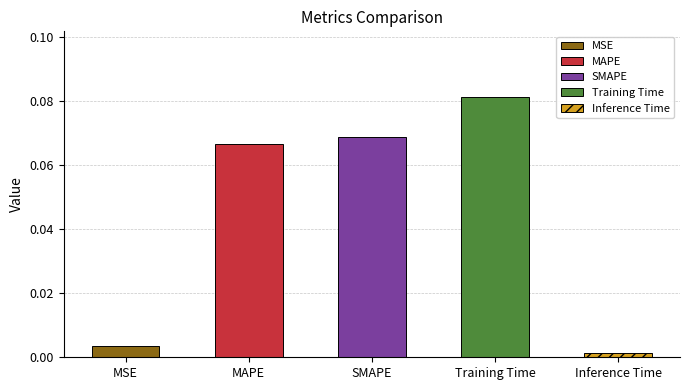

Which label corresponds to the largest value in the chart?

Training Time